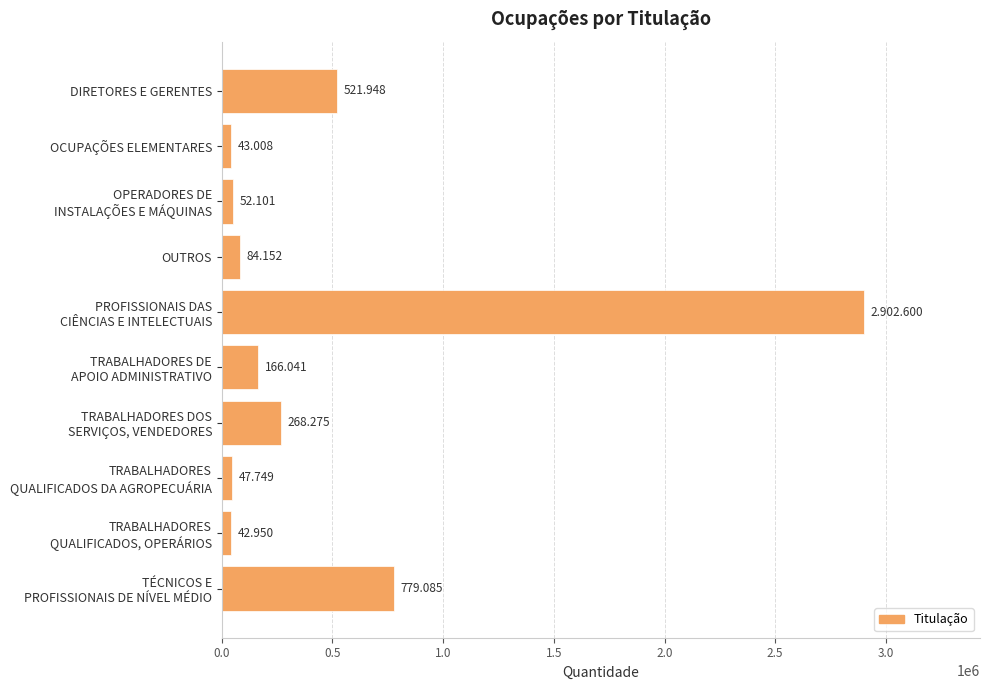

Are the bars grouped side by side (vs. stacked)?

No